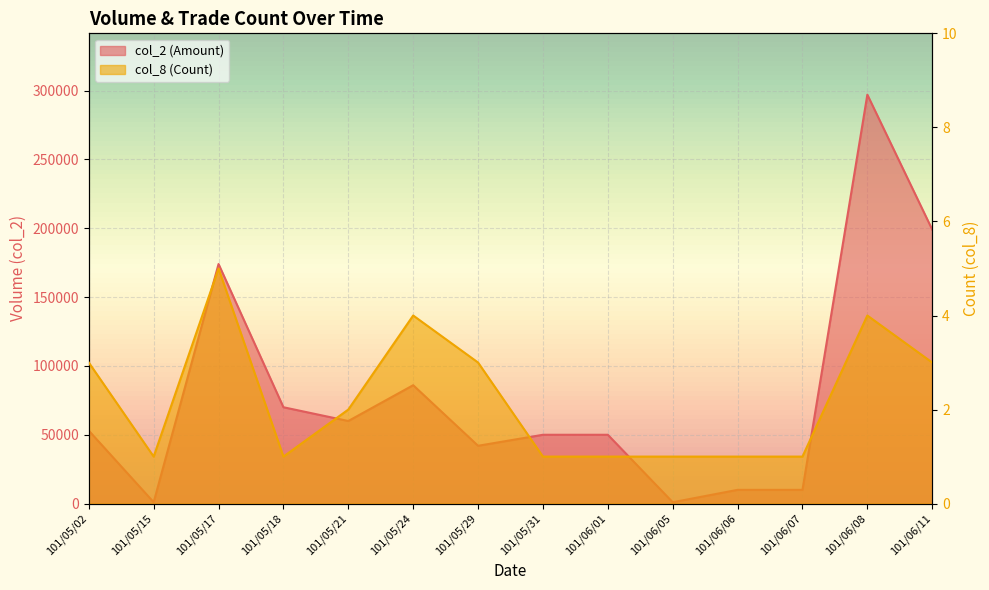

Which series changed the most between 101/05/29 and 101/06/07?

col_2 (Amount)